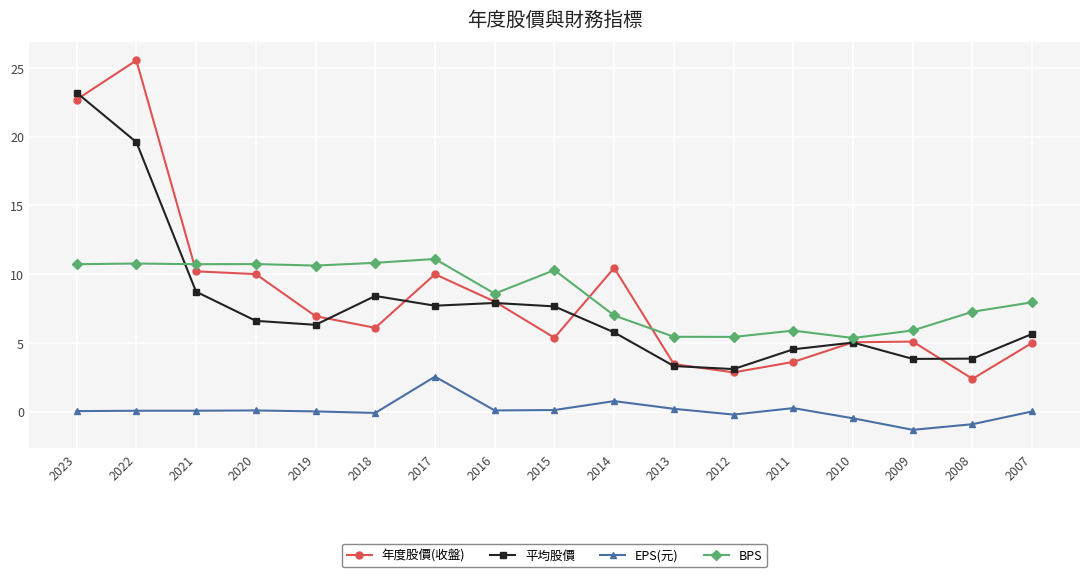

How many series are shown in this chart?

4